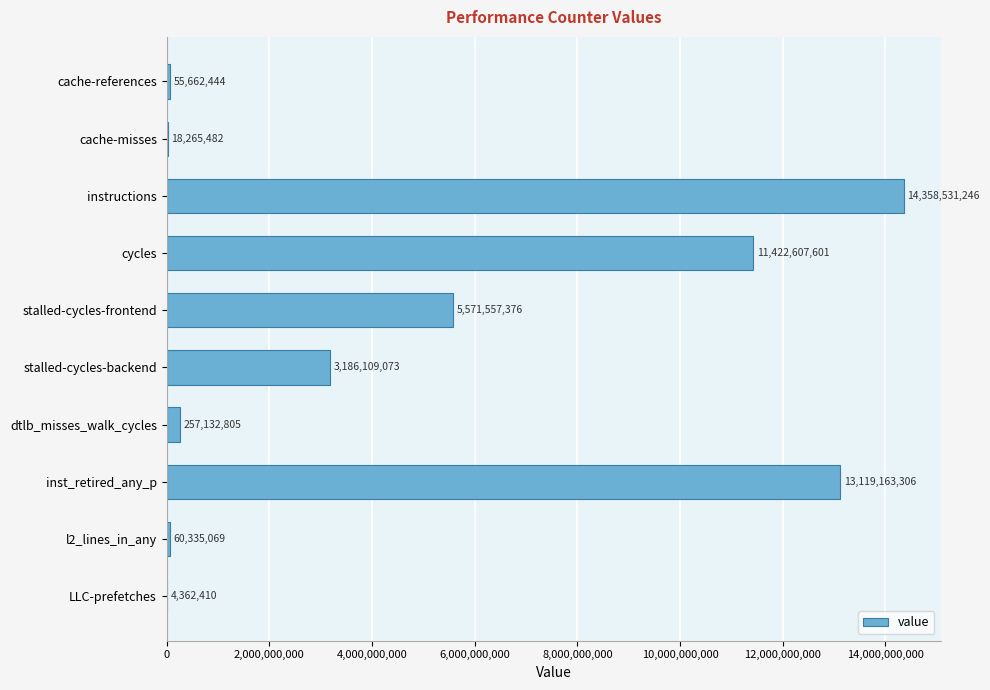

The chart shows a value of 3186109073 at stalled-cycles-backend. True or false?

True